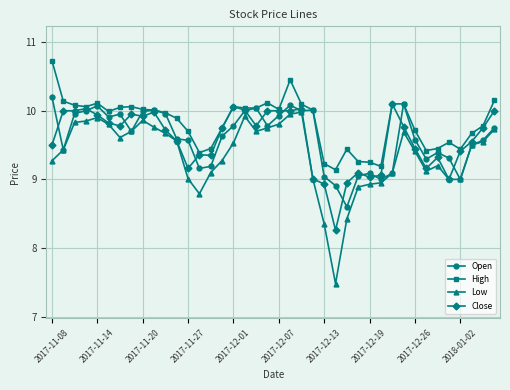

What is the maximum value shown in the chart?

10.7